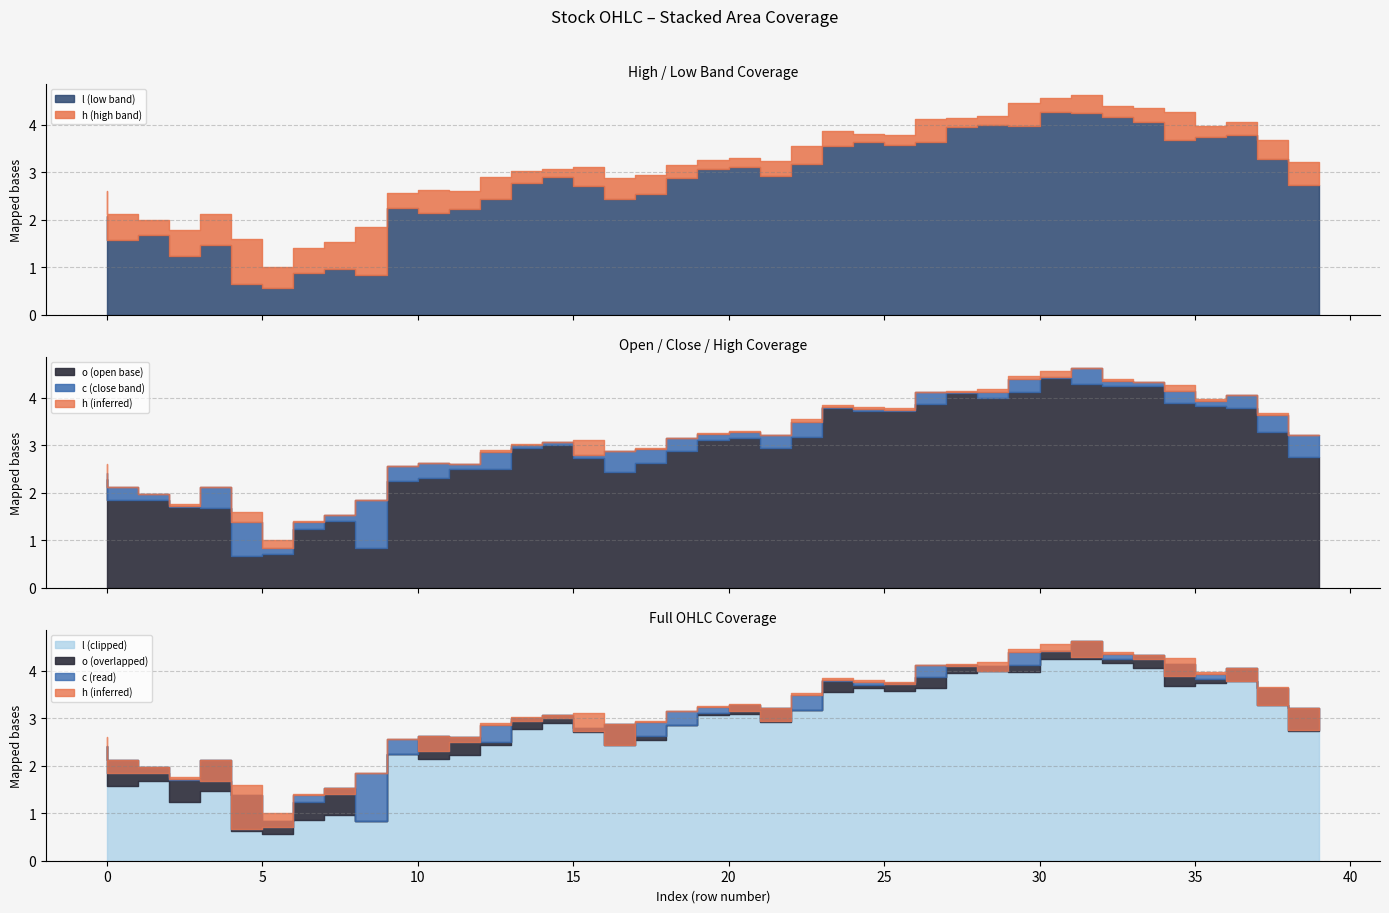

How many lines are shown in the chart?

4